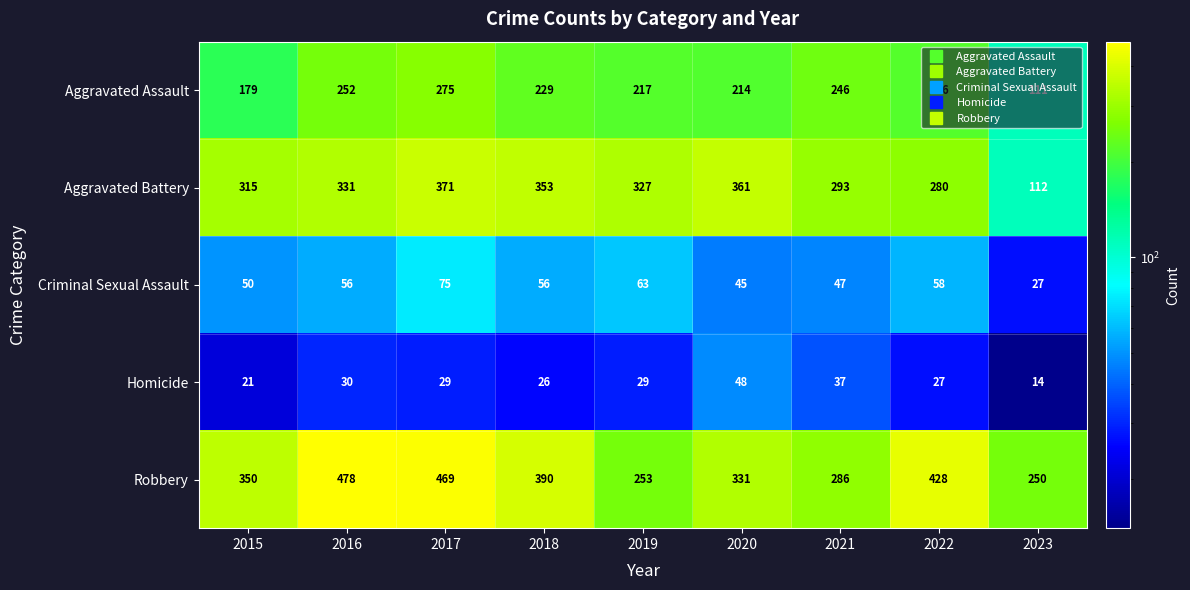

Which series has the widest spread of values?

Aggravated Battery